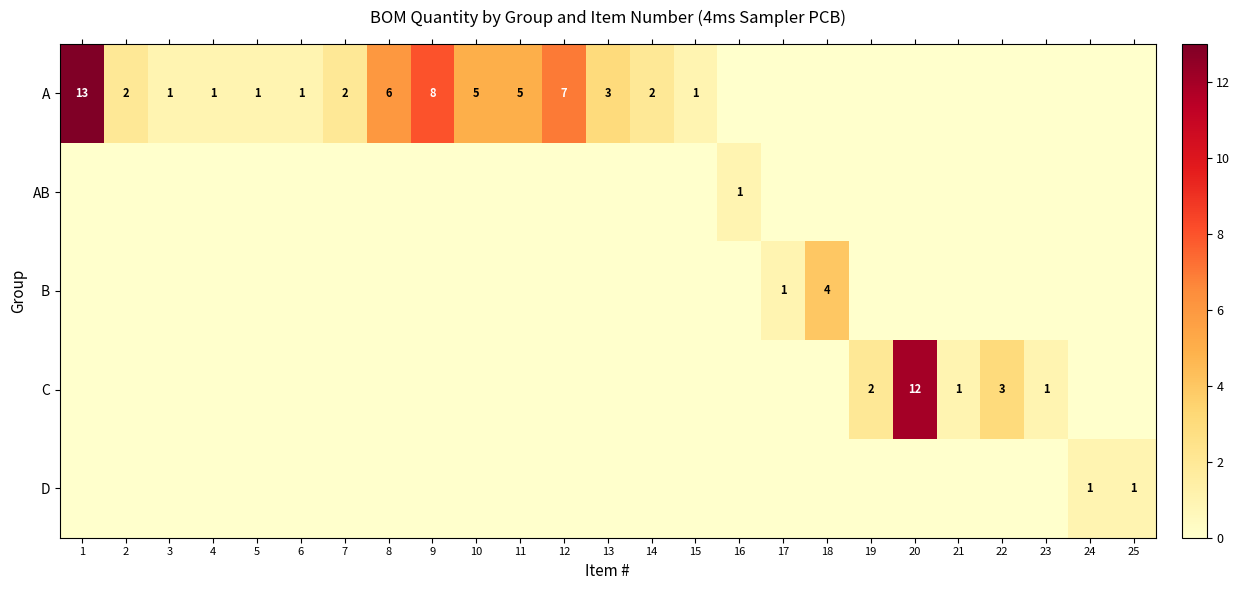

At how many categories does at least one series exceed 3?

8